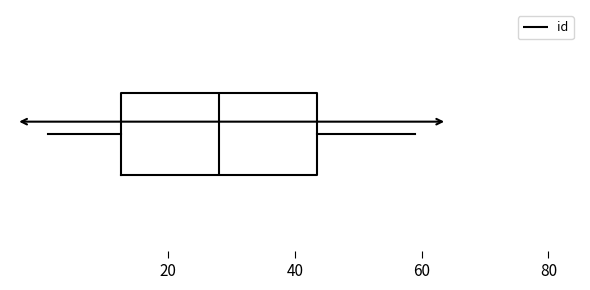

Where does the median line of the box sit on the x-axis? The values are not printed on the chart, so give them approximately, as read against the axis.

28